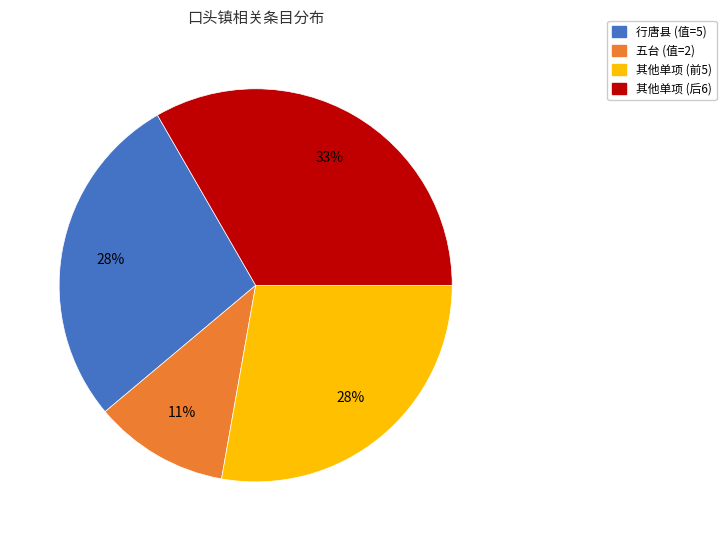

How many segments does this pie chart have?

4